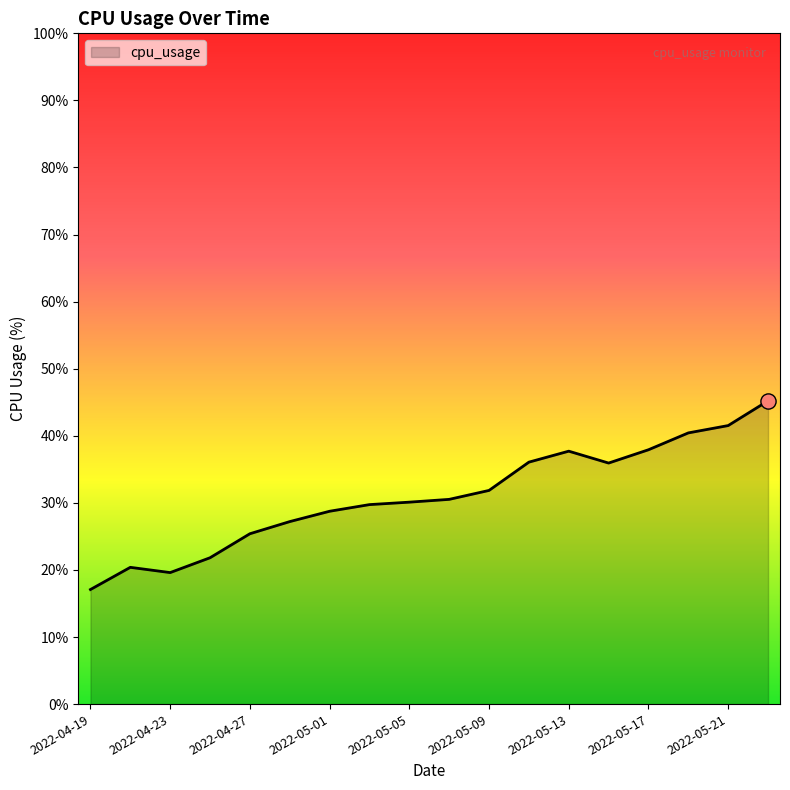

What is the smallest value displayed?

17.1